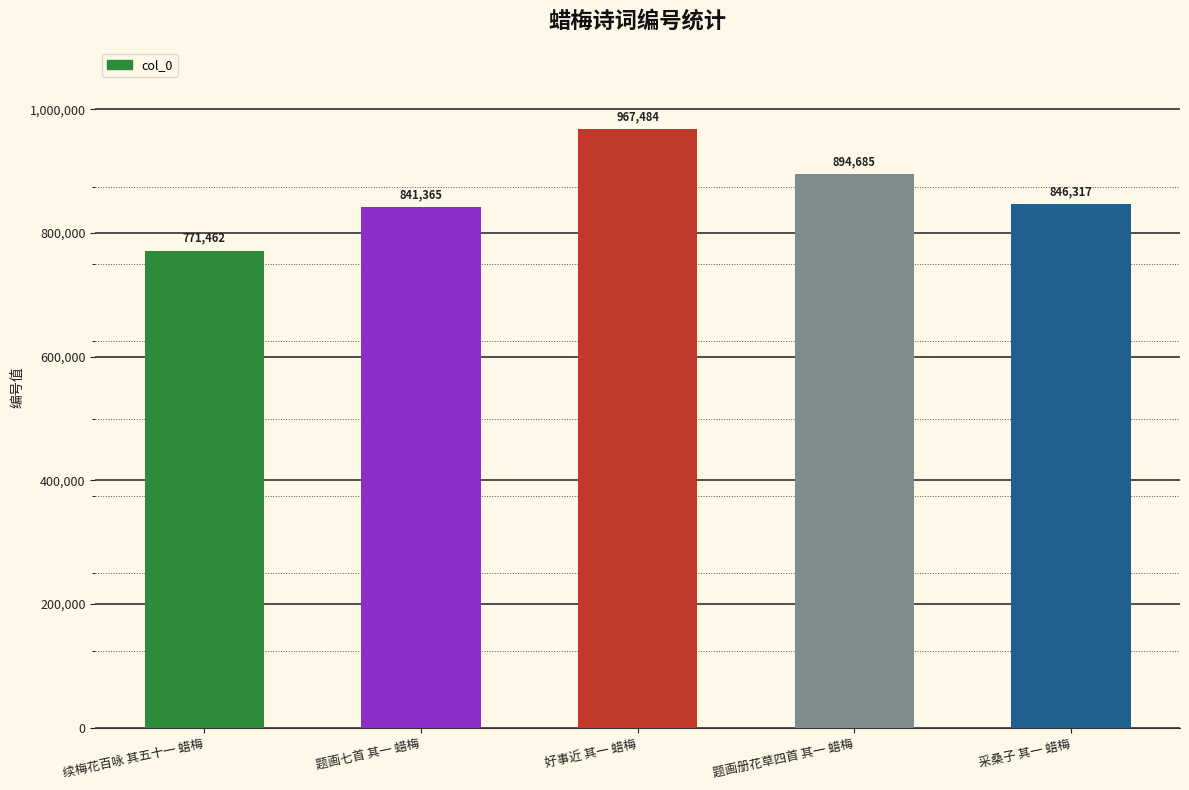

Which has a higher value, 好事近 其一 蜡梅 or 采桑子 其一 蜡梅?

好事近 其一 蜡梅